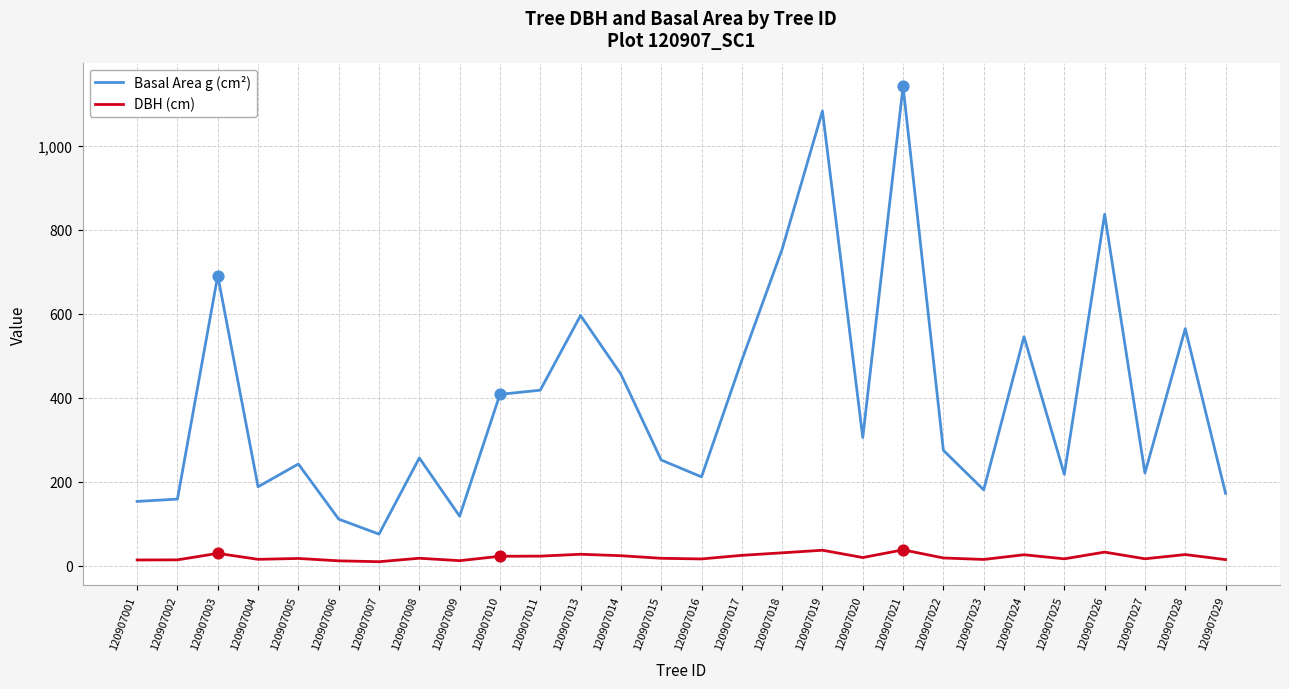

Is the value of Basal Area g (cm²) at 120907024 greater than the value of DBH (cm) at 120907011?

Yes